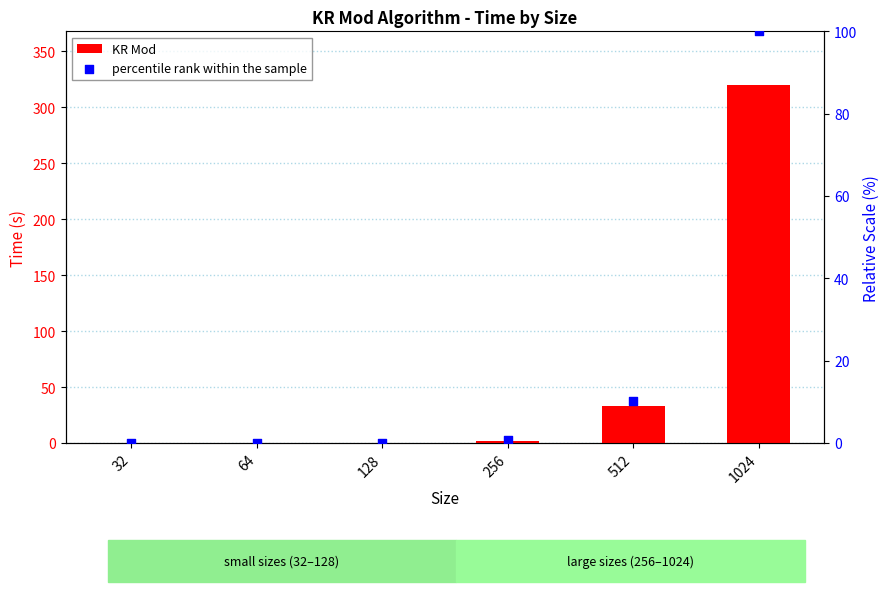

Which series contains the highest Y value?

KR Mod